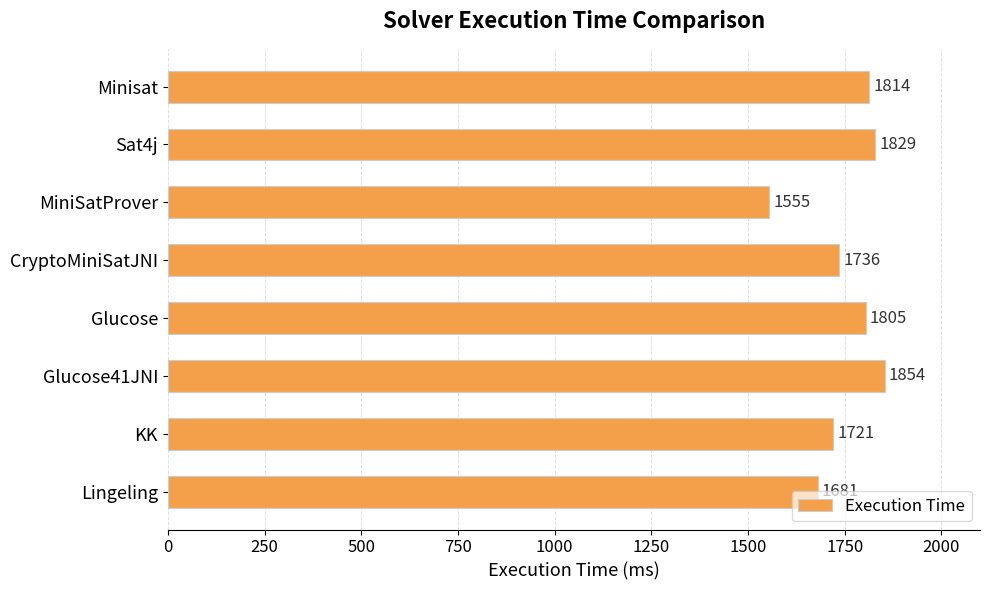

What is the value of the 4th bar from the top?

1736